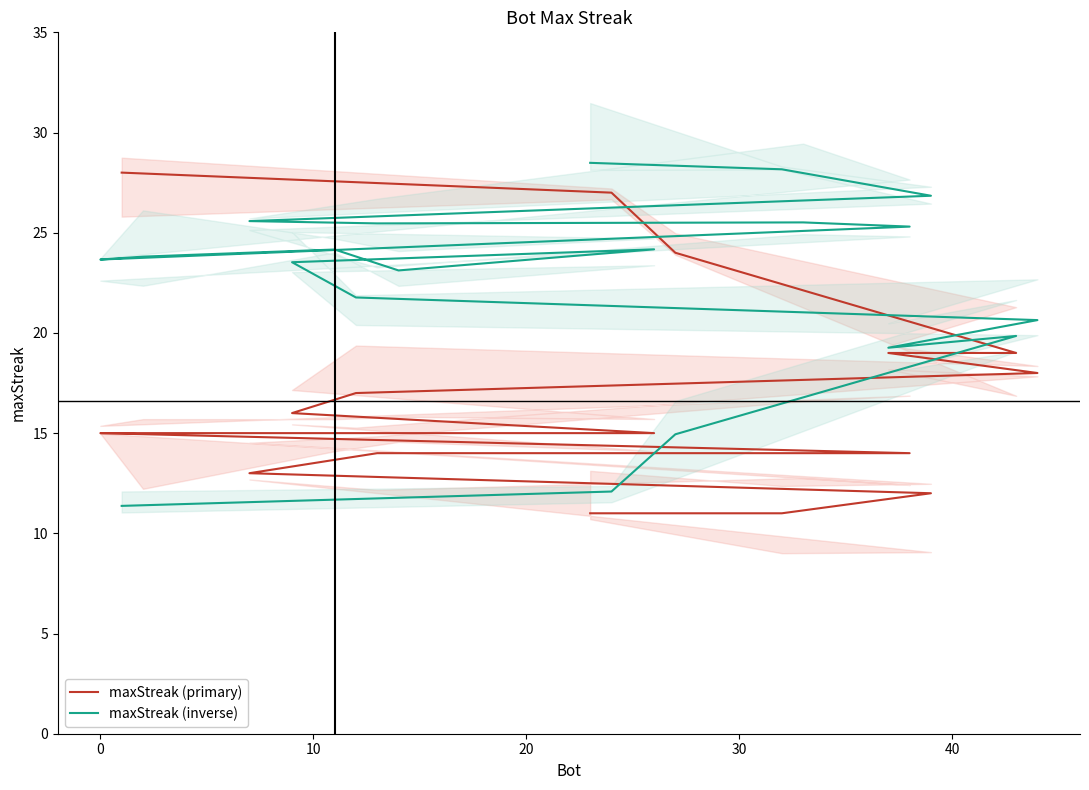

What is the sum of all maxStreak (primary) values?

332.0